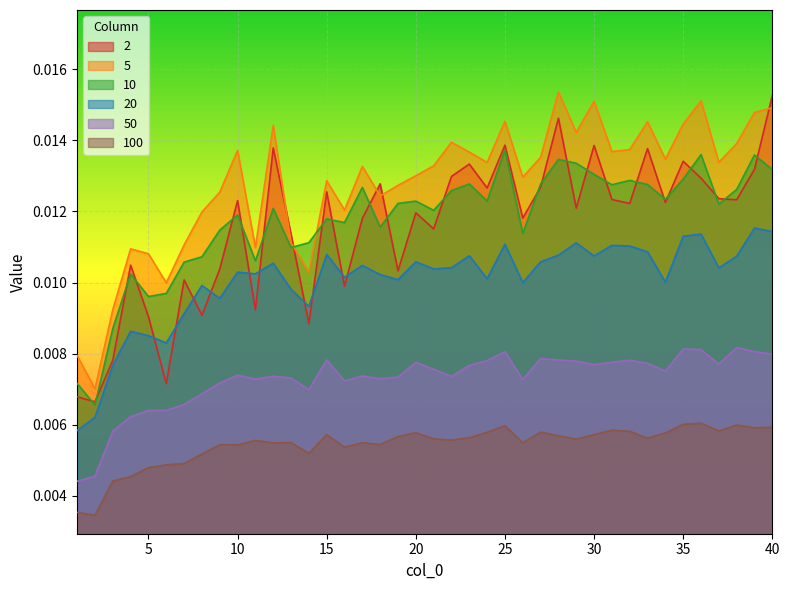

Which has a higher value, 22 or 34?

22